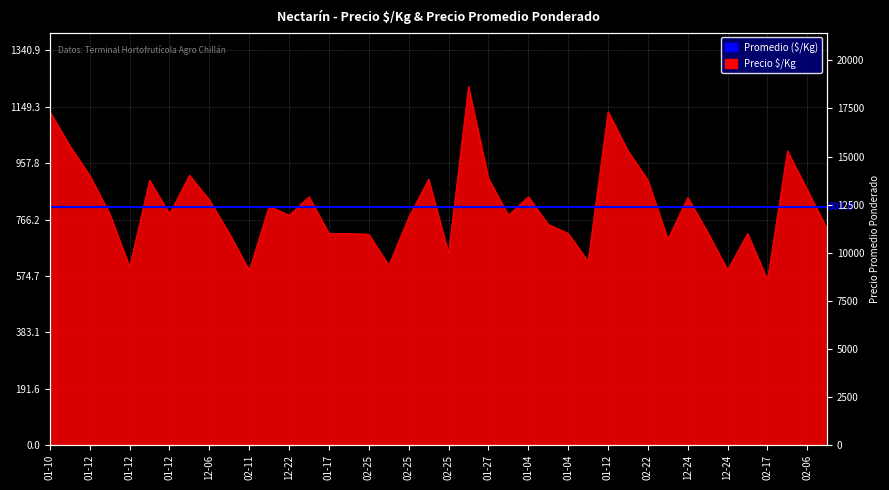

Where does the data first go above 786?

01-10